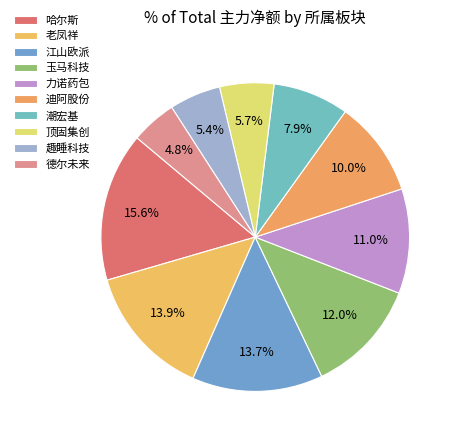

Which category has the biggest portion of the pie?

哈尔斯